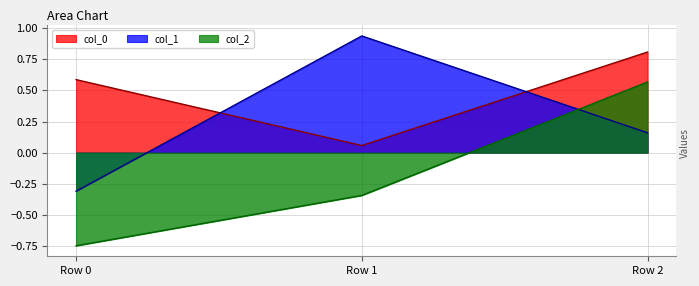

How many values in col_2 are above zero?

1